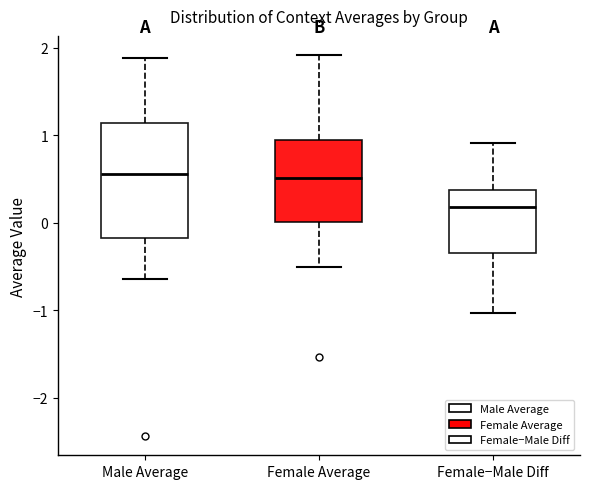

Which box's median line is the lowest?

Female−Male Diff